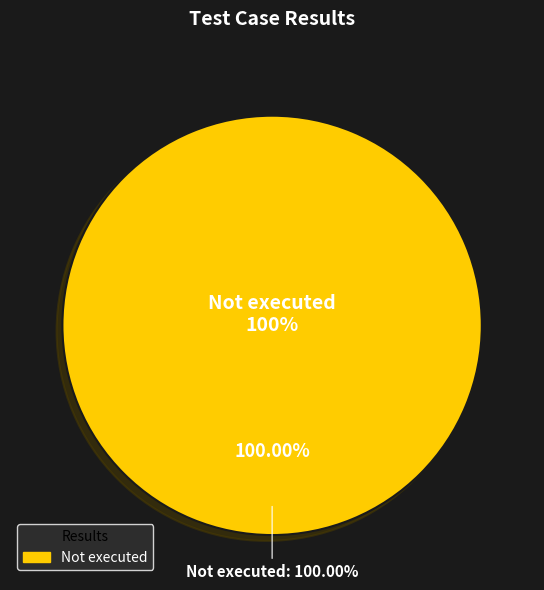

To the nearest percent, what is the combined percentage of Pass and Not executed?

100%